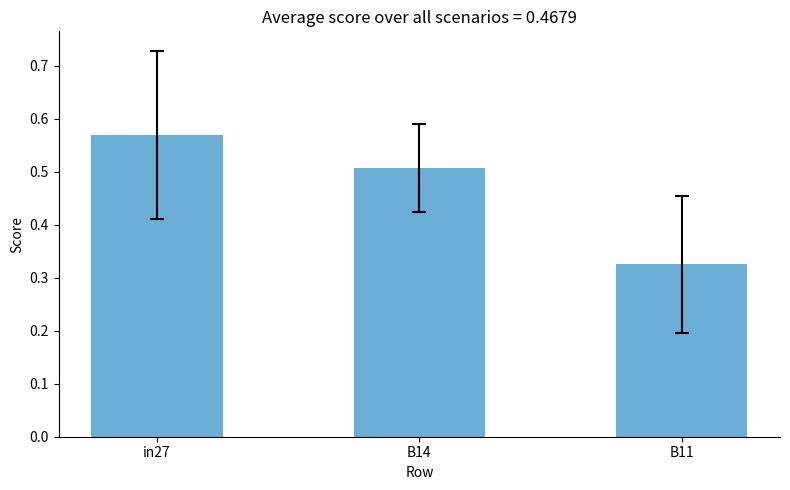

What is the change in value from in27 to B11?

-0.2